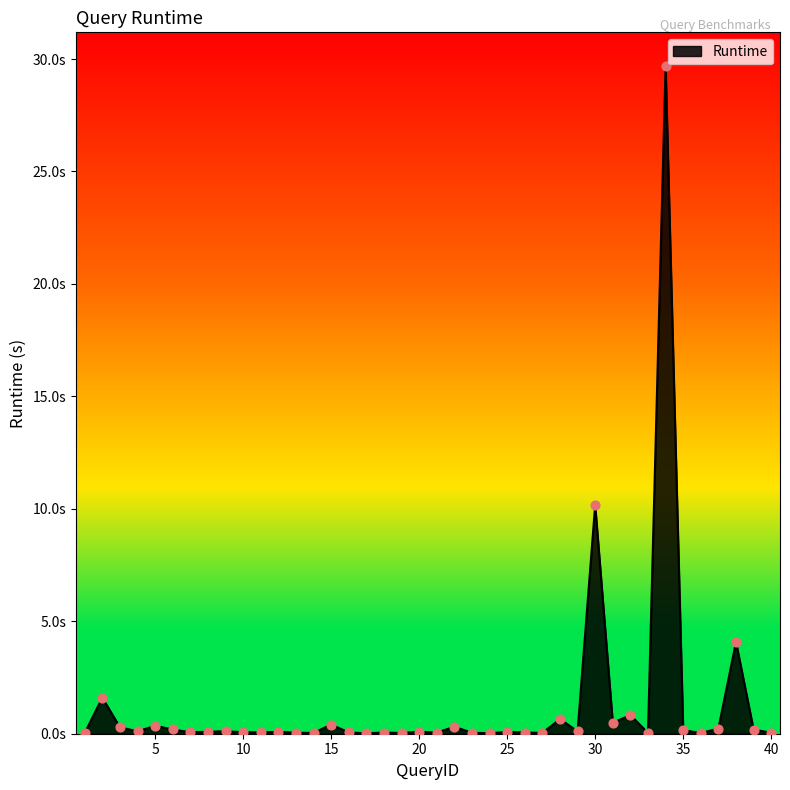

Is this an area chart (filled region under the line)?

Yes